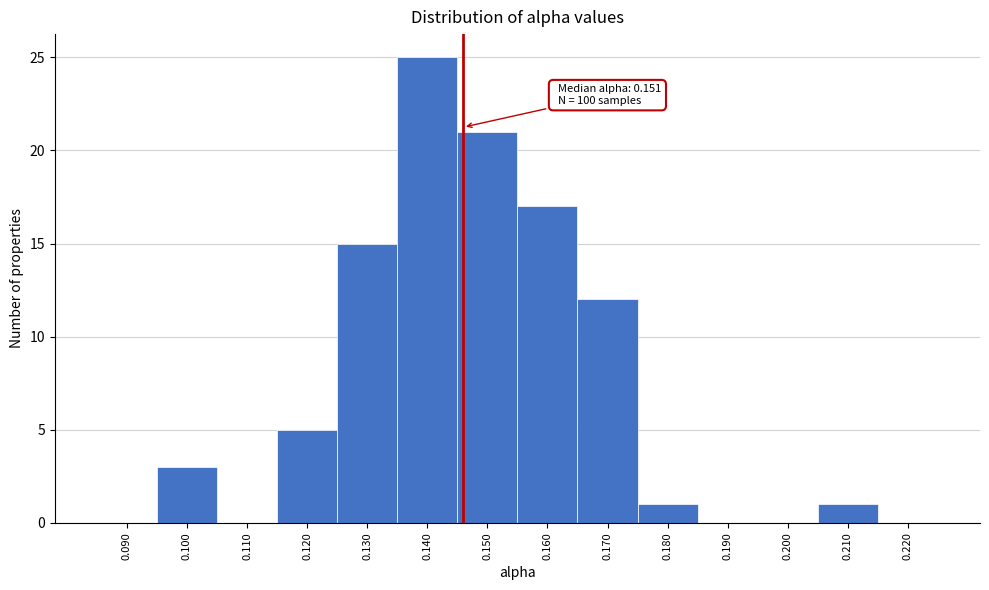

Reading right to left, transcribe all the data shown in this chart.

0.220=0	0.210=1	0.200=0	0.190=0	0.180=1	0.170=12	0.160=17	0.150=21	0.140=25	0.130=15	0.120=5	0.110=0	0.100=3	0.090=0